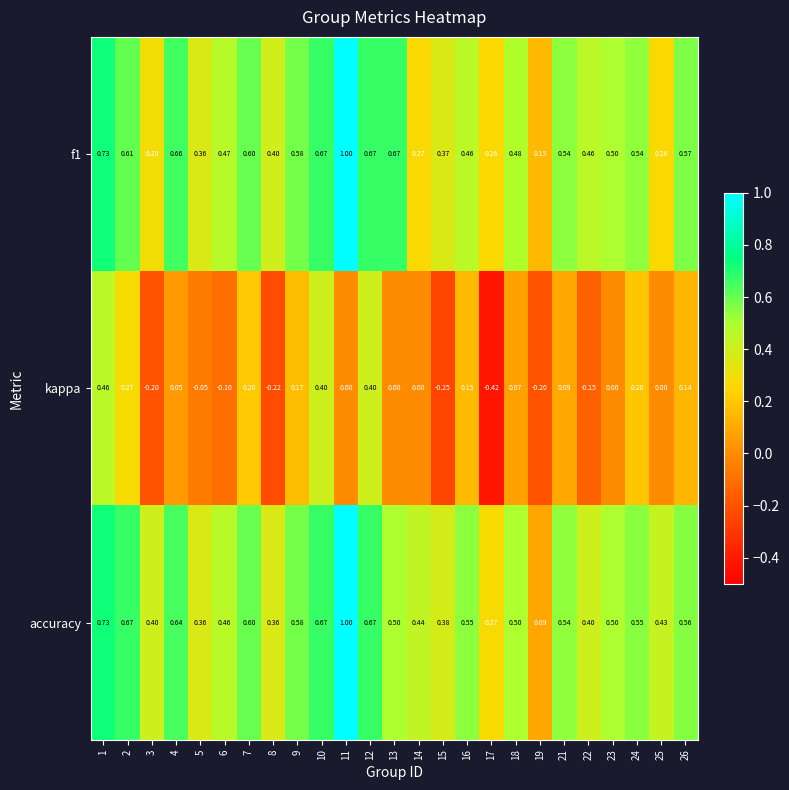

Which series has the widest spread of values?

accuracy